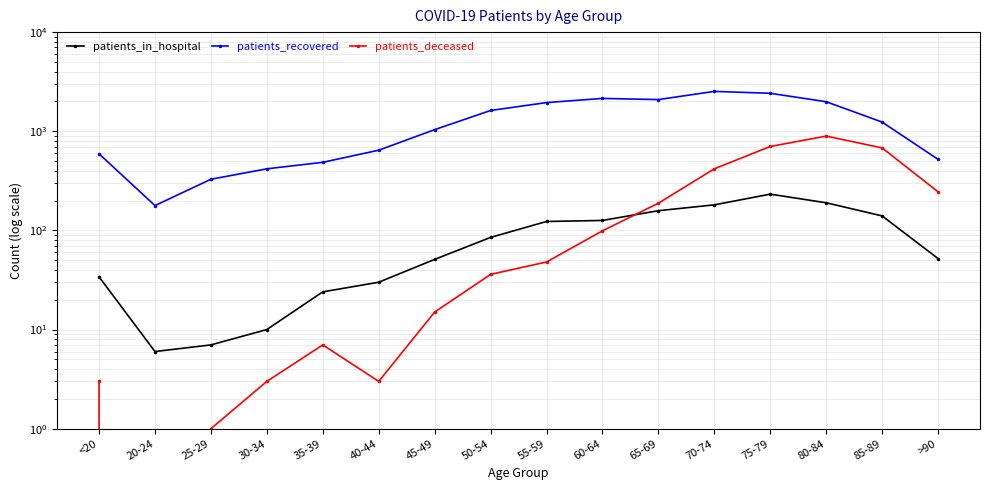

What is the maximum value for patients_recovered?

2524